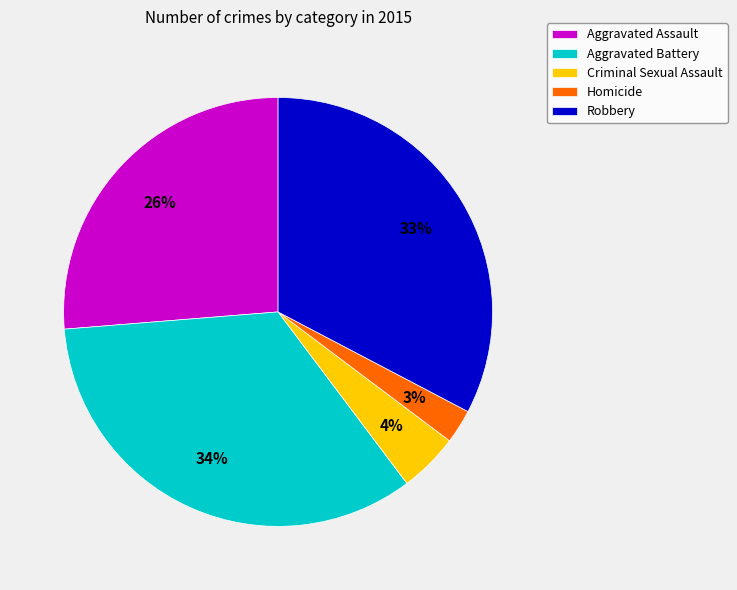

To the nearest percent, what is the average slice percentage?

20%